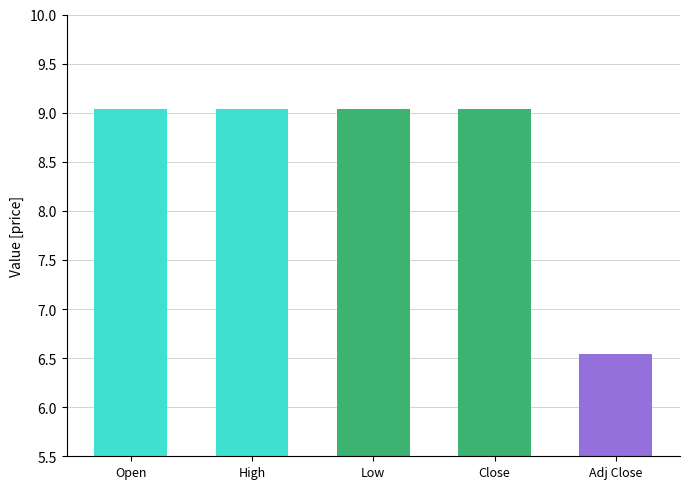

Reading right to left, list all the values displayed in this chart.

6.5	9.0	9.0	9.0	9.0